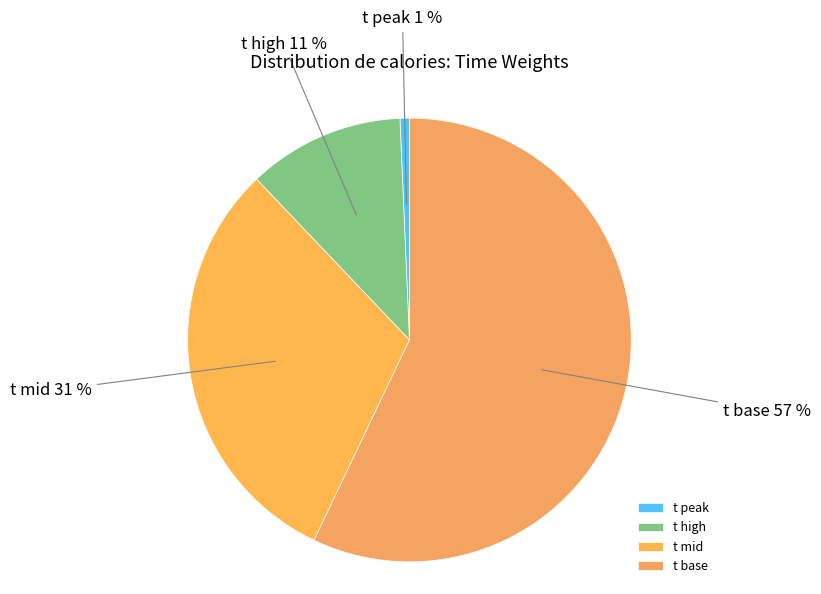

To the nearest percent, what percentage of the pie is t high?

11%